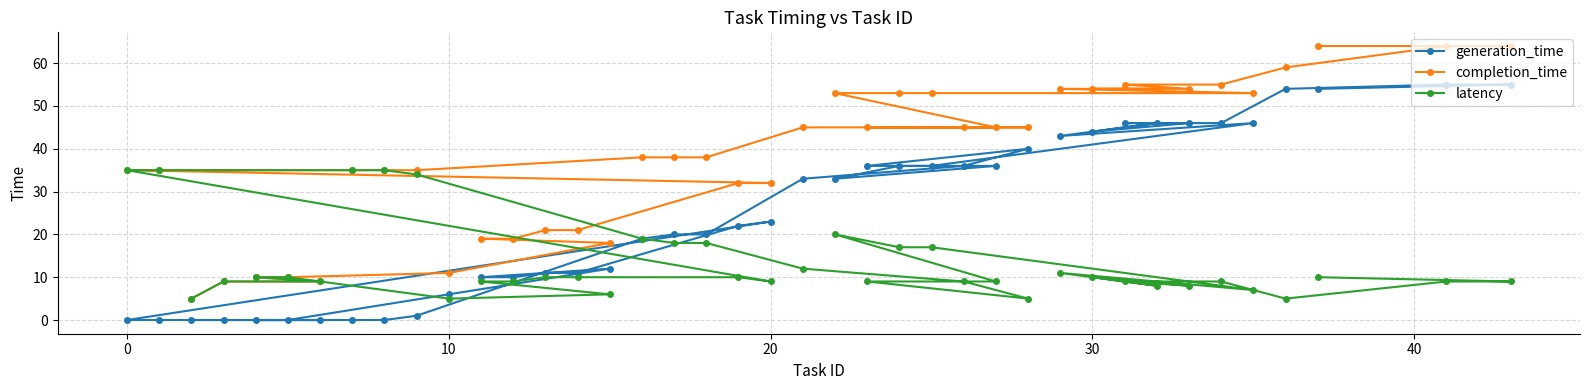

True or false: latency and completion_time intersect in this chart.

False